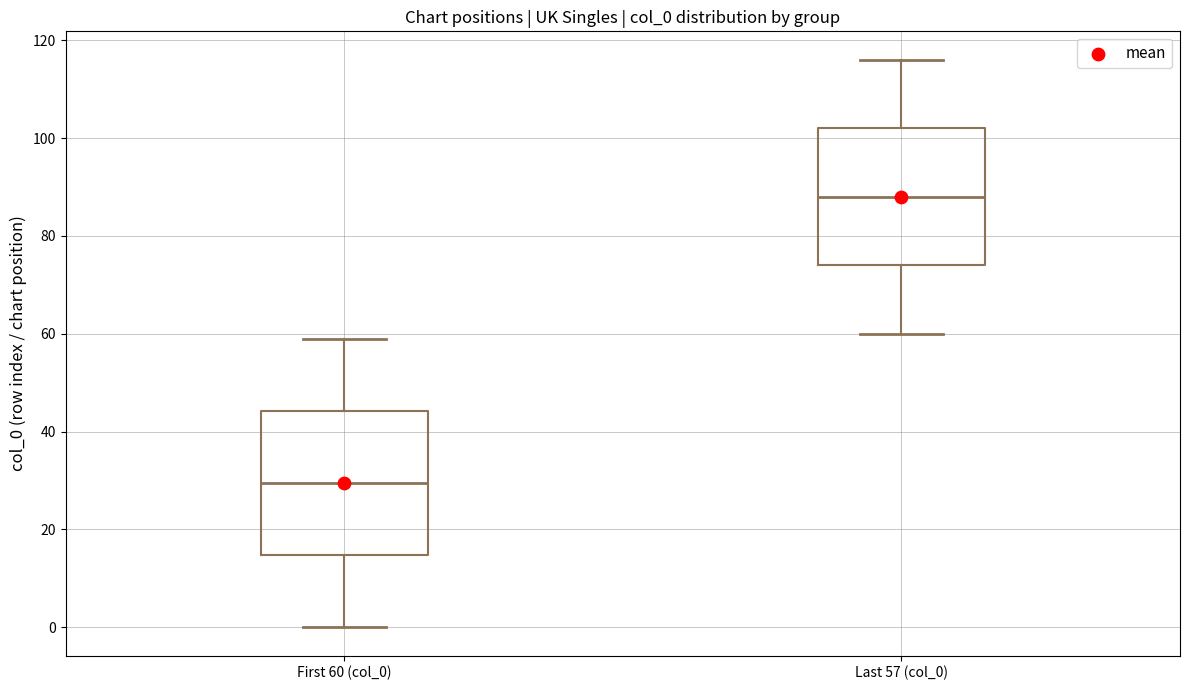

Which box has the highest median line?

Last 57 (col_0)